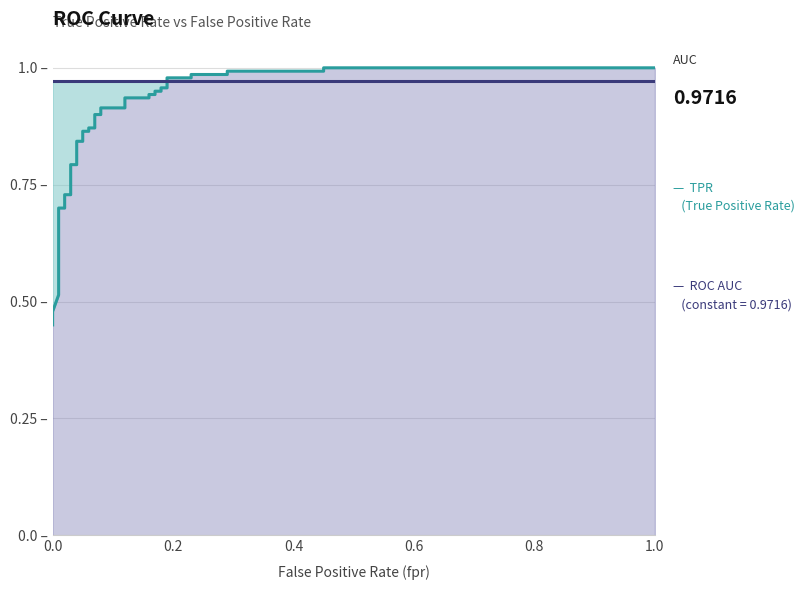

What is the sum of all values?

32.0